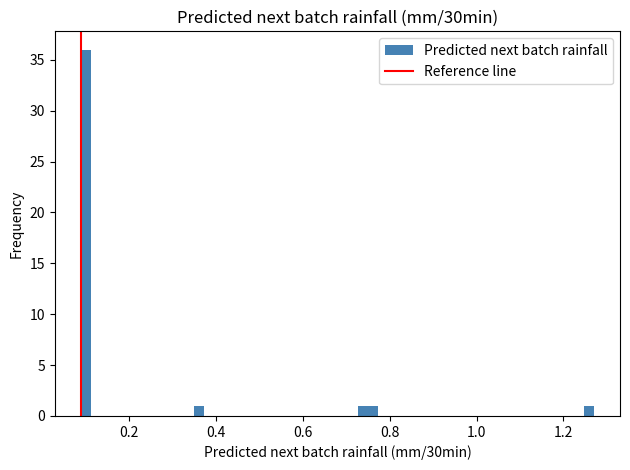

Read against the x-axis, roughly where is the centre of the tallest bar?

0.10